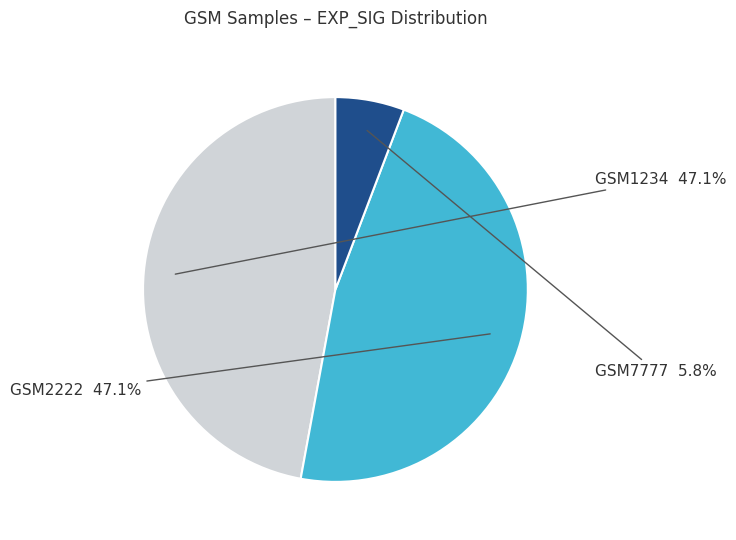

Does any single category account for the majority?

No